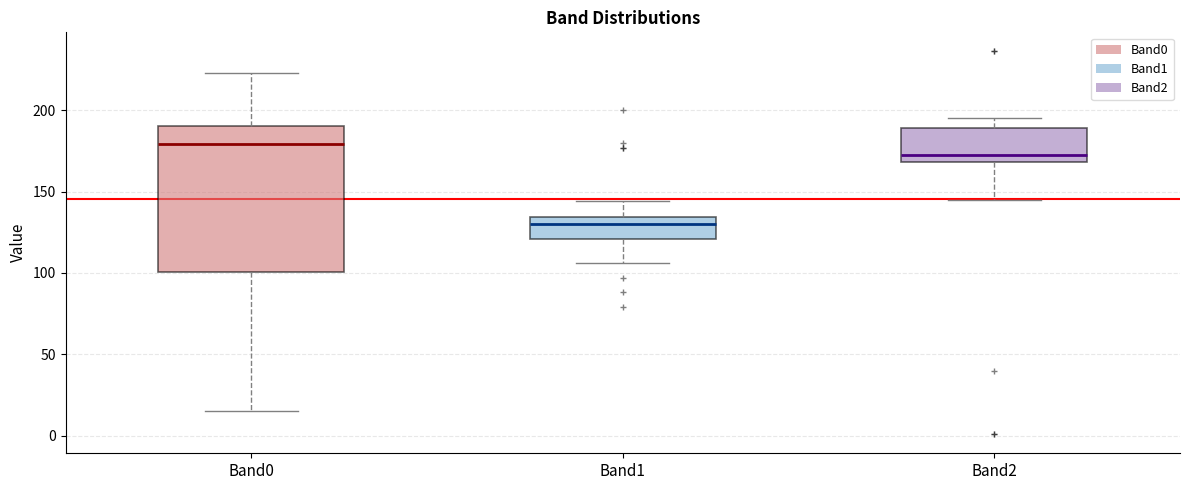

Where does the lower whisker of the box for Band0 end on the y-axis? The values are not printed on the chart, so give them approximately, as read against the axis.

15